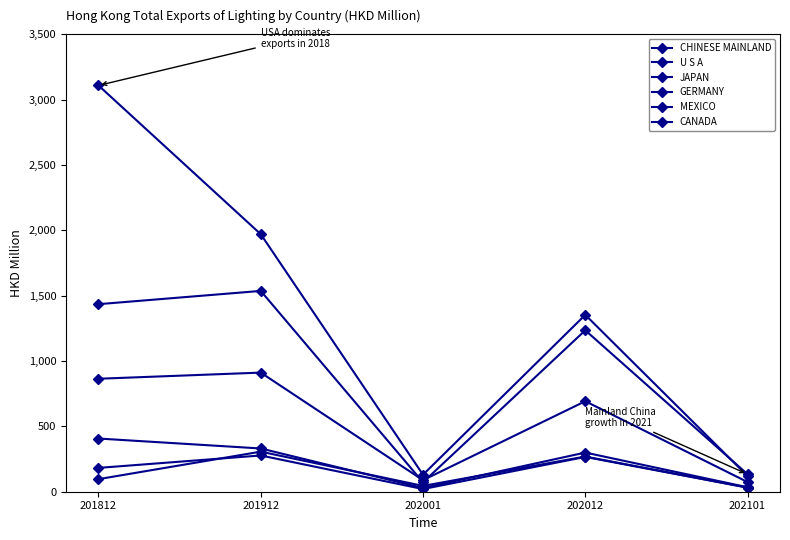

Between 201912 and 202101, which is larger?

201912